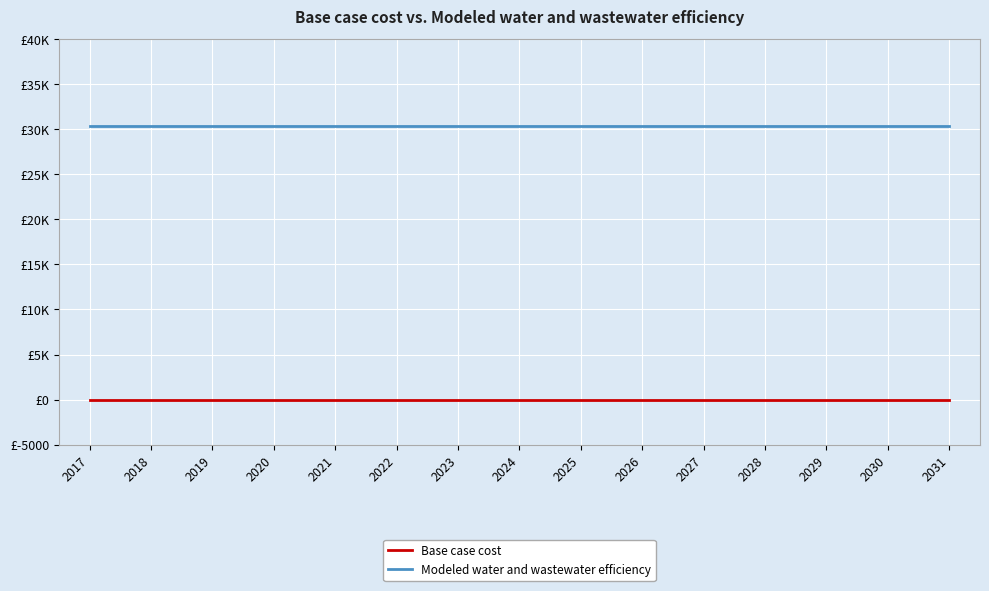

True or false: Modeled water and wastewater efficiency has a value of 17176.0 at 2024.

False